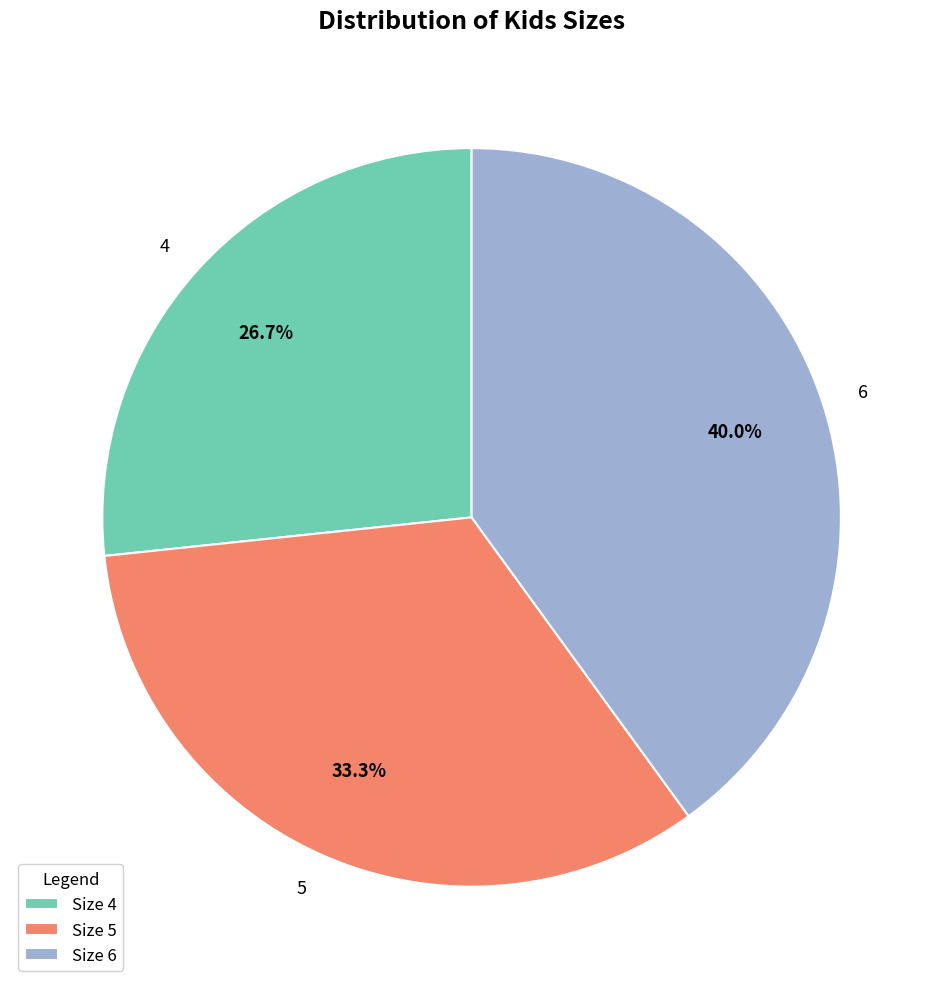

Between 4 and 6, which is larger?

6